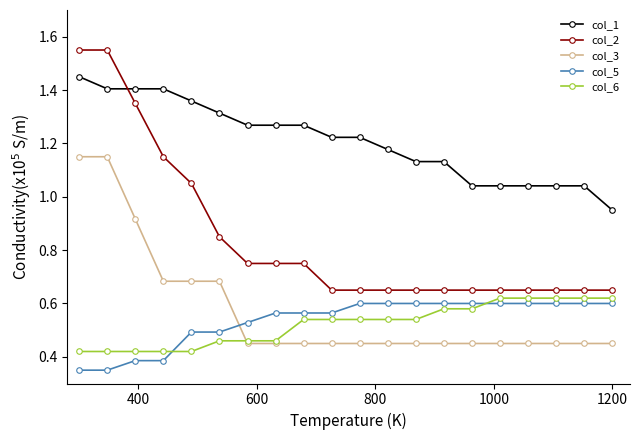

True or false: col_6 and col_1 intersect in this chart.

False